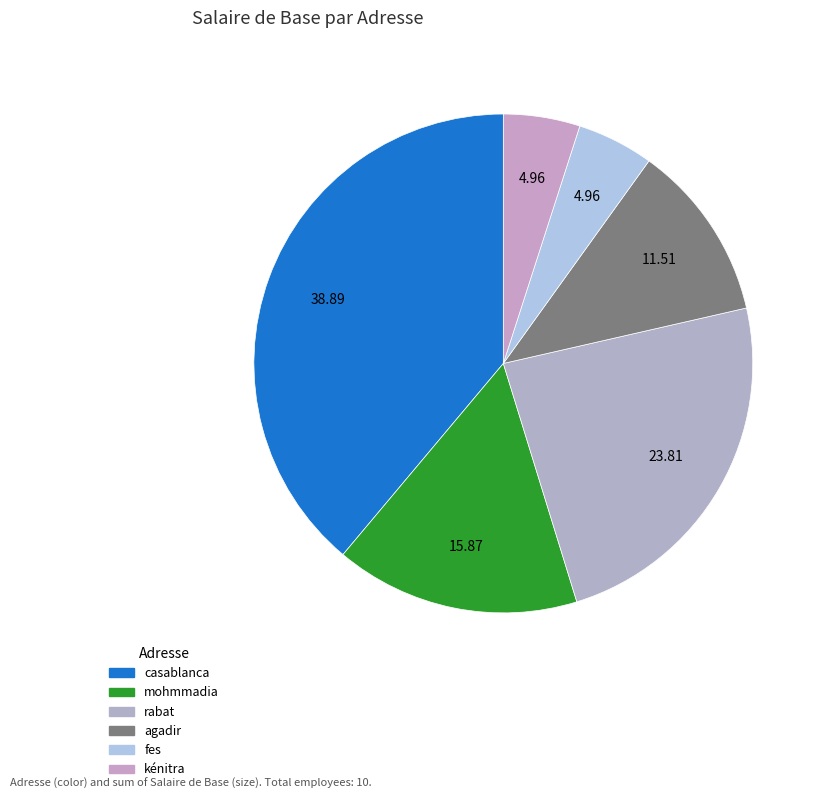

Count the number of slices in the pie.

6